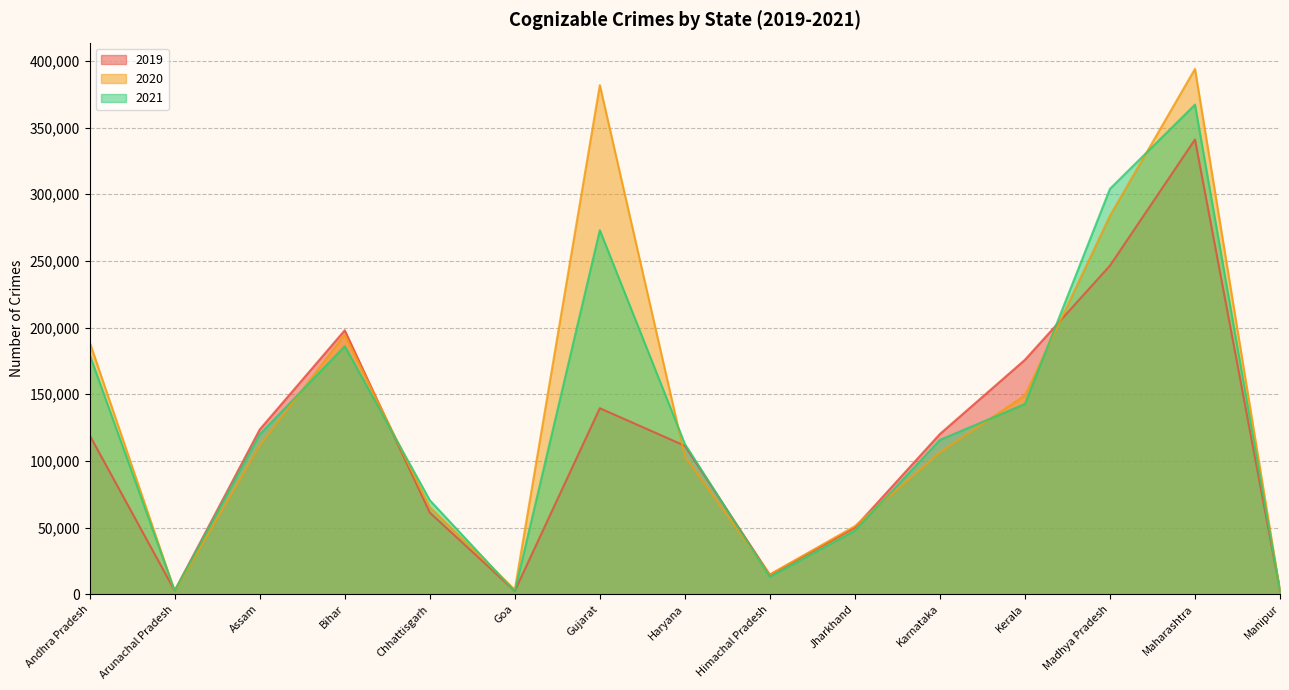

Reading left to right, transcribe all the data shown in this chart.

2019: 119229	2590	123512	197935	61256	2465	139503	111323	14480	50048	120165	175810	246470	341084	2830
2020: 188997	2244	111558	194698	65216	3393	381849	103276	14803	51033	106350	149099	283881	394017	2349
2021: 179611	2626	119883	186006	70519	2099	273056	112720	13041	47684	115728	142643	304066	367218	2484